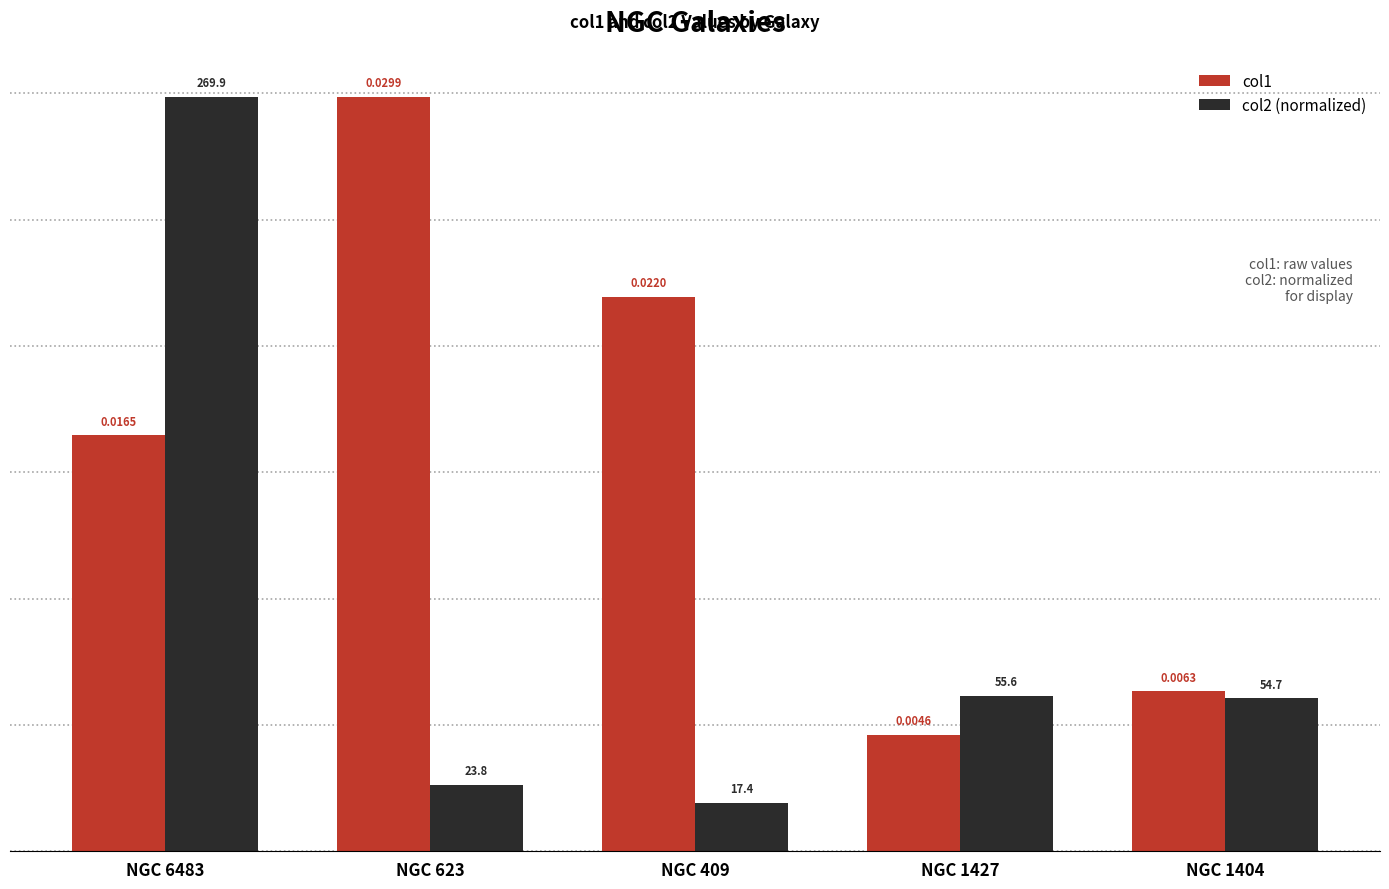

Rank the series at NGC 1404 from highest to lowest value.

col1, col2 (normalized)